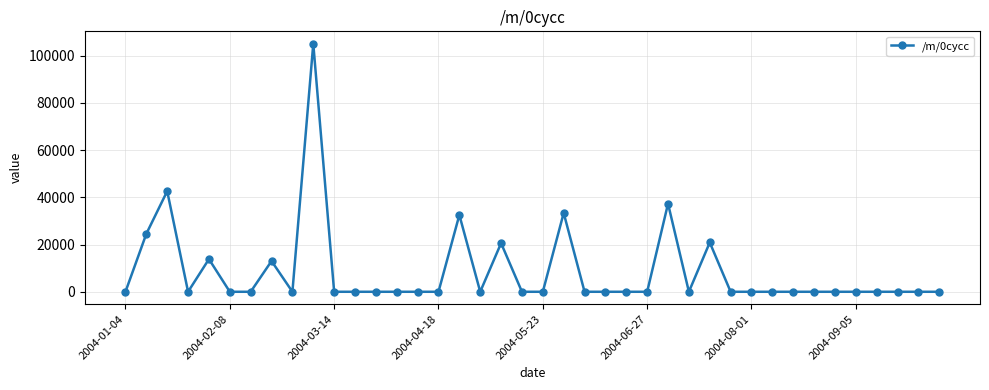

True or false: there are more than 1 points higher than both neighbors.

True